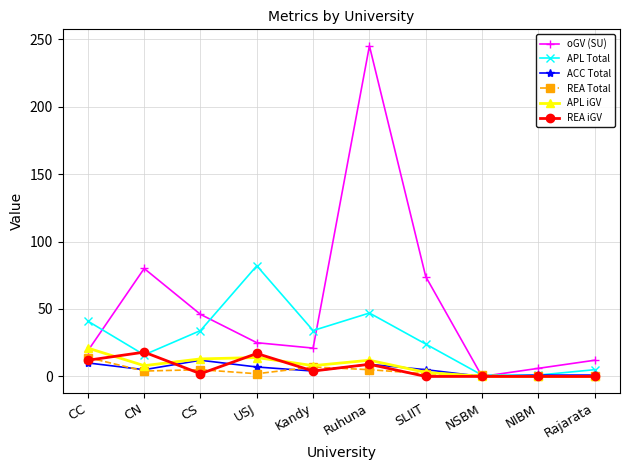

Which series changed the most between Ruhuna and NIBM?

oGV (SU)